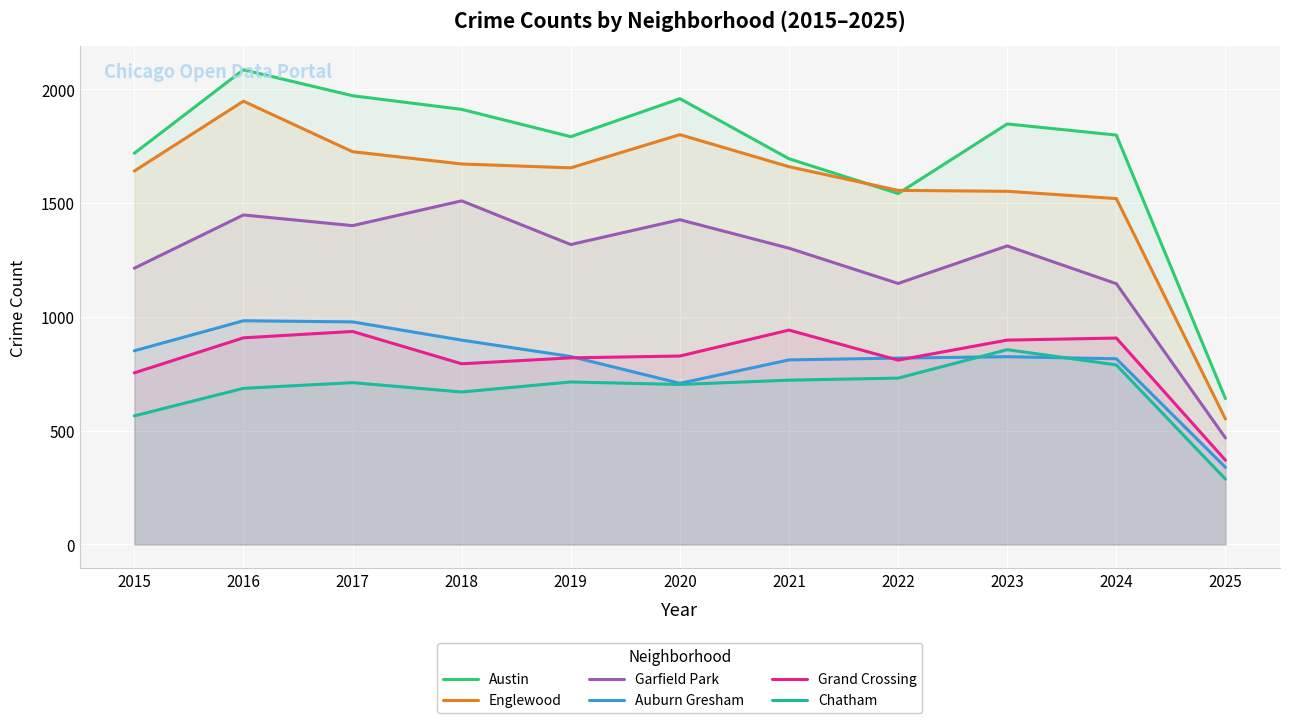

How many intersections are there between Auburn Gresham and Grand Crossing?

3